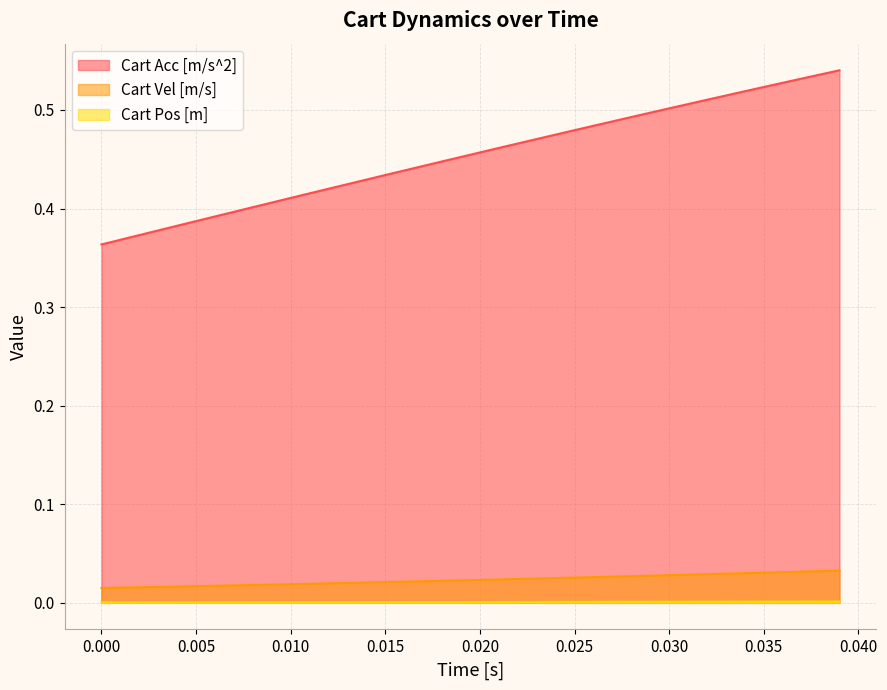

Rank the series by their maximum value, from highest to lowest.

Cart Acc [m/s^2], Cart Vel [m/s], Cart Pos [m]